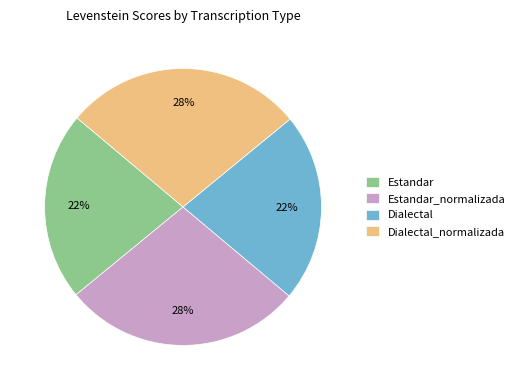

Does Estandar_normalizada account for over 50% of the chart?

No